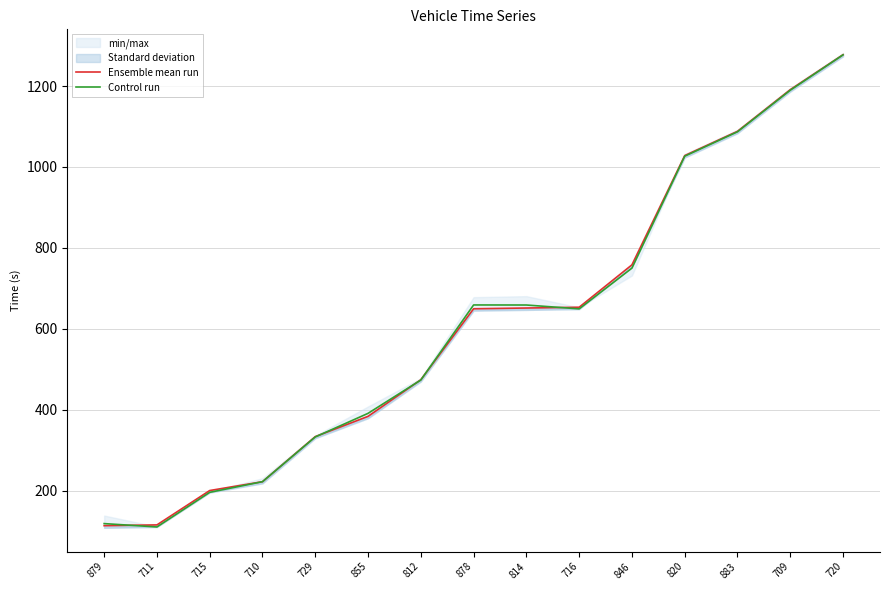

True or false: Ensemble mean run has more than 0 points higher than both neighbors.

False